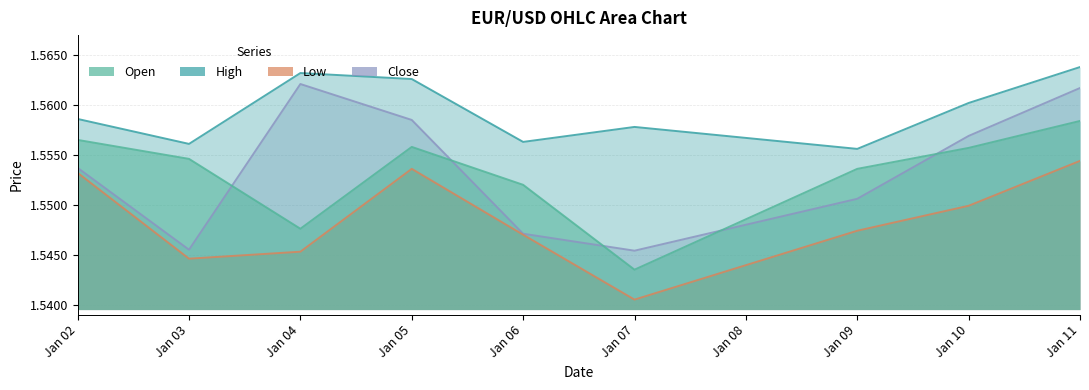

Which series has the widest spread of values?

Close